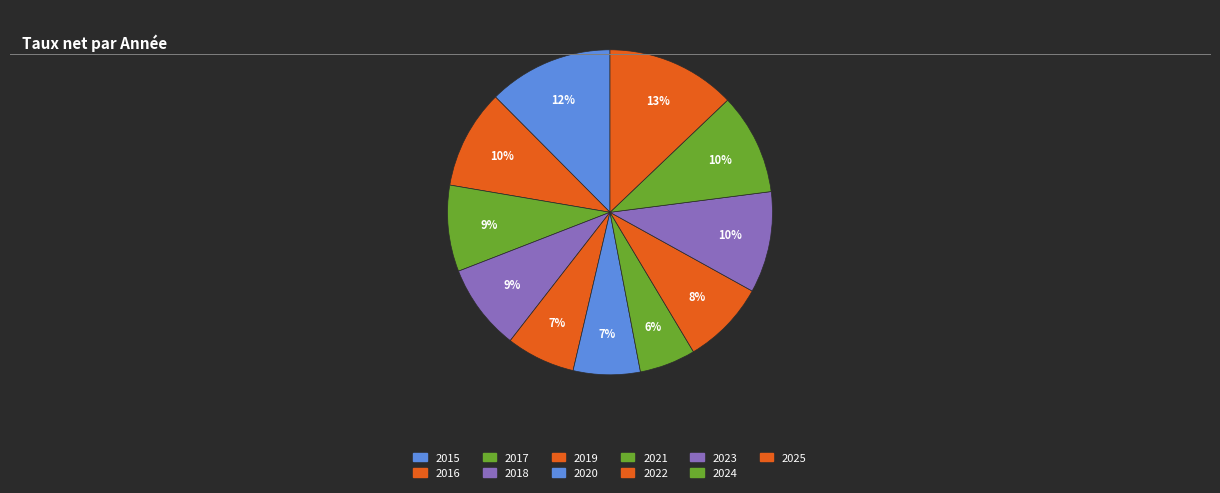

What is the change in value from 2019 to 2022?

+0.3